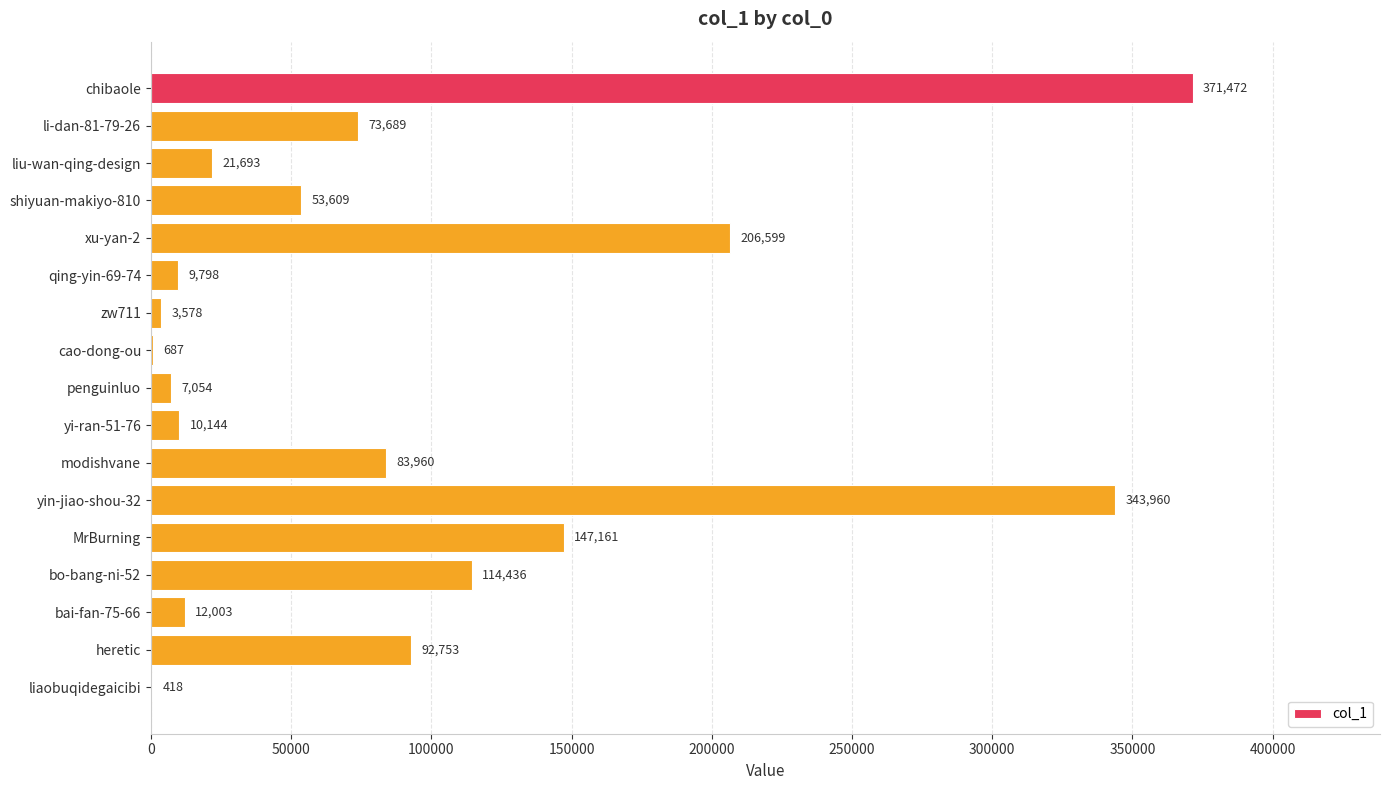

Count the number of data series in this chart.

1